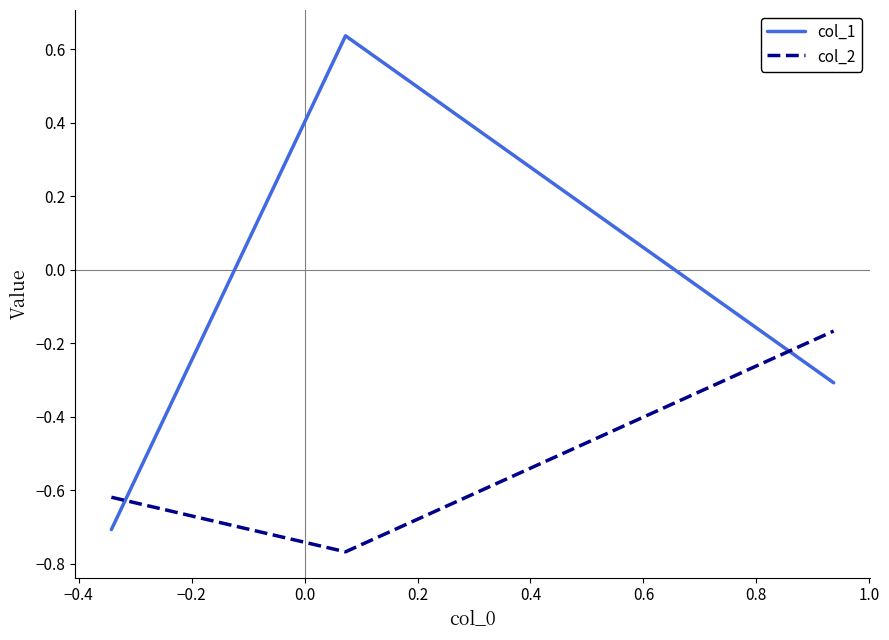

How many lines are shown in the chart?

2